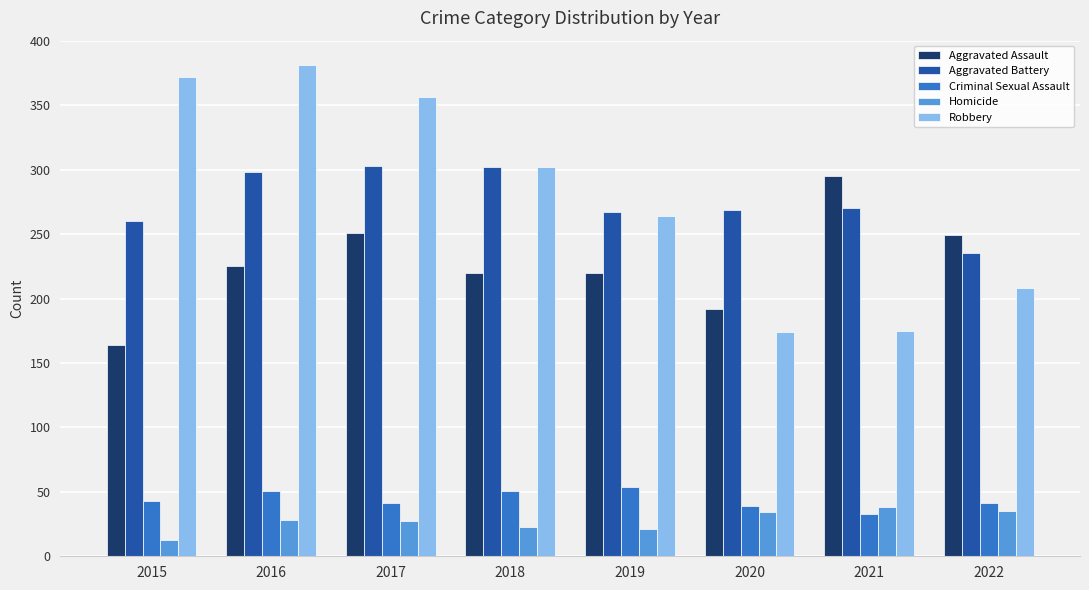

The Aggravated Assault series shows 295 at 2021. True or false?

True